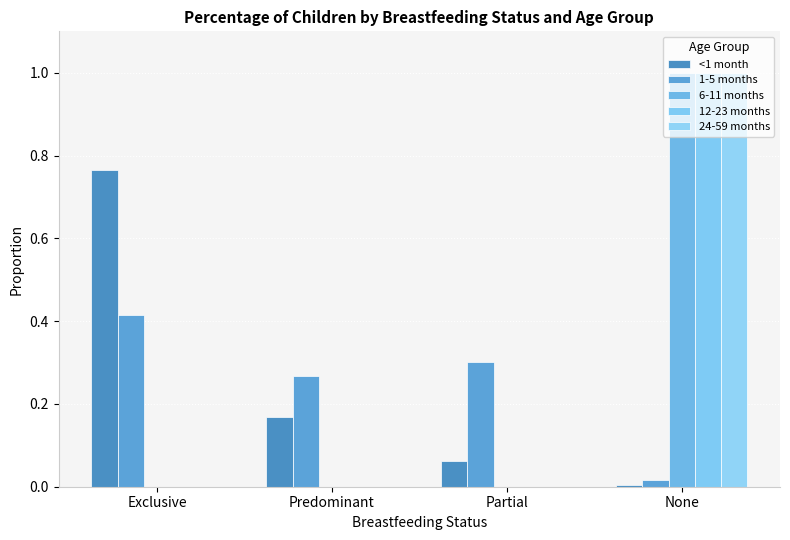

What is the spread (max minus min) of values at Exclusive?

0.8